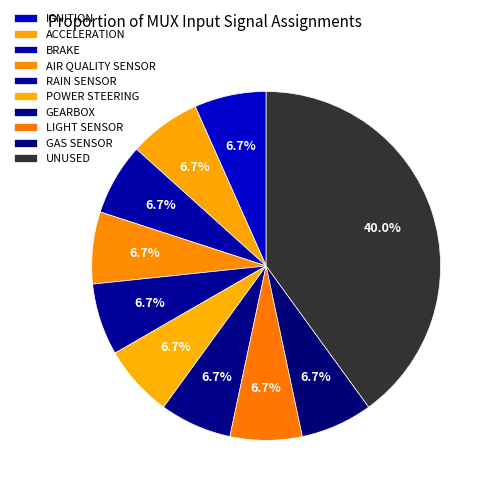

Rank the categories by value from lowest to highest.

IGNITION, ACCELERATION, BRAKE, AIR QUALITY SENSOR, RAIN SENSOR, POWER STEERING, GEARBOX, LIGHT SENSOR, GAS SENSOR, UNUSED